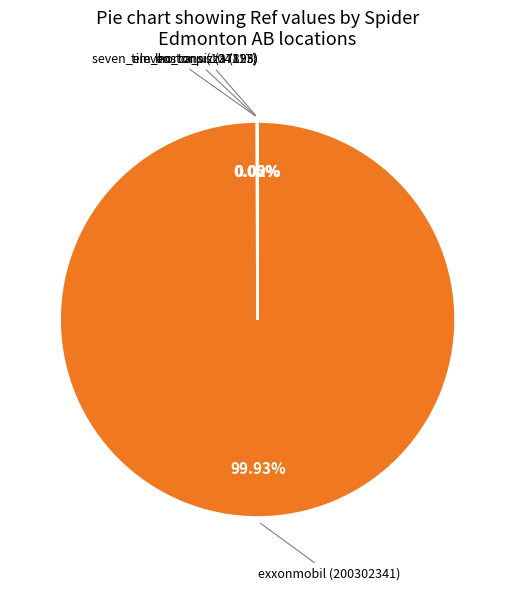

How many segments does this pie chart have?

4